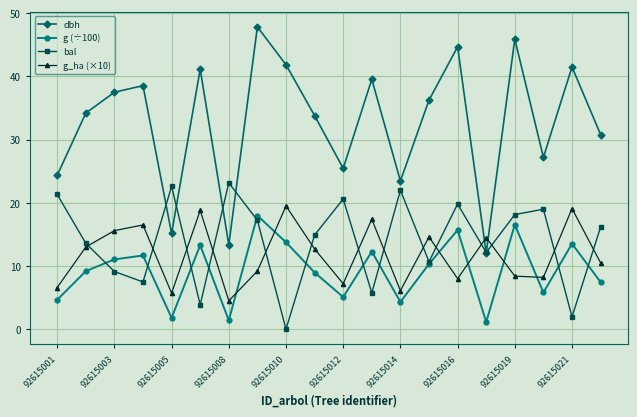

What is the sum of all bal values?

279.5